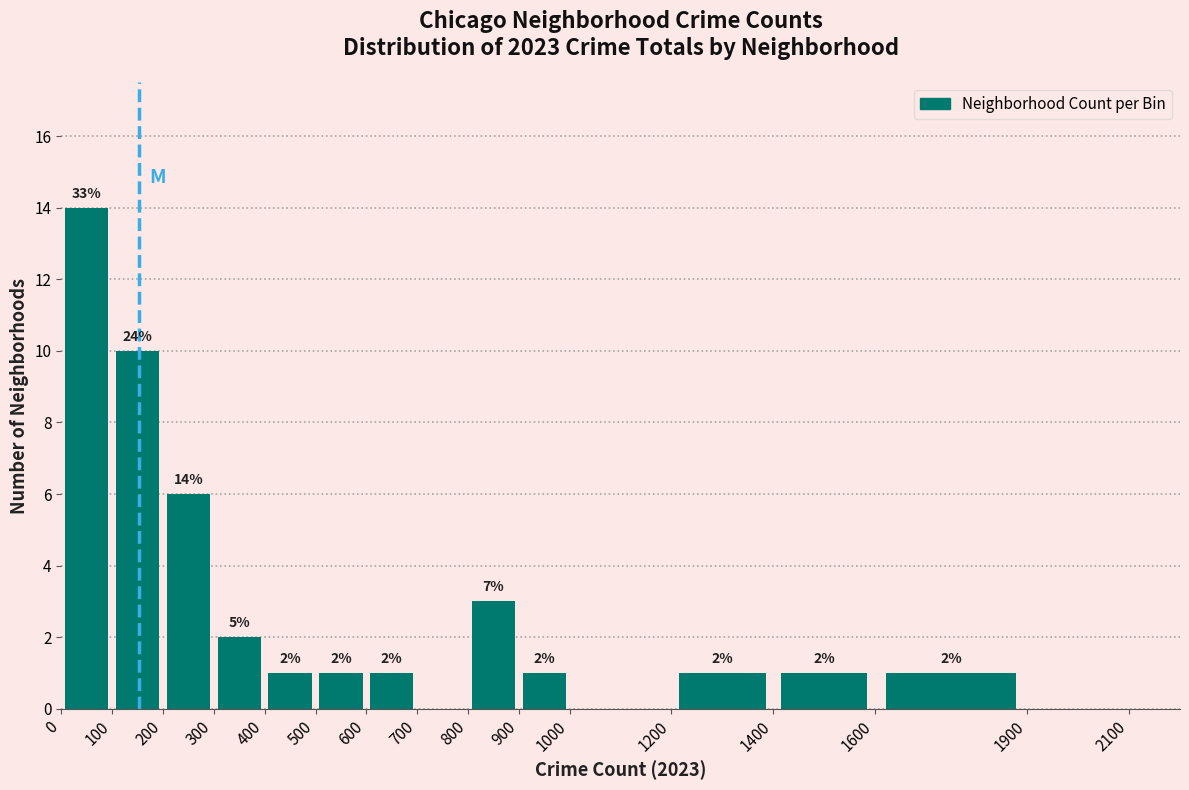

Which range on the x-axis has the tallest bar?

0 to 100